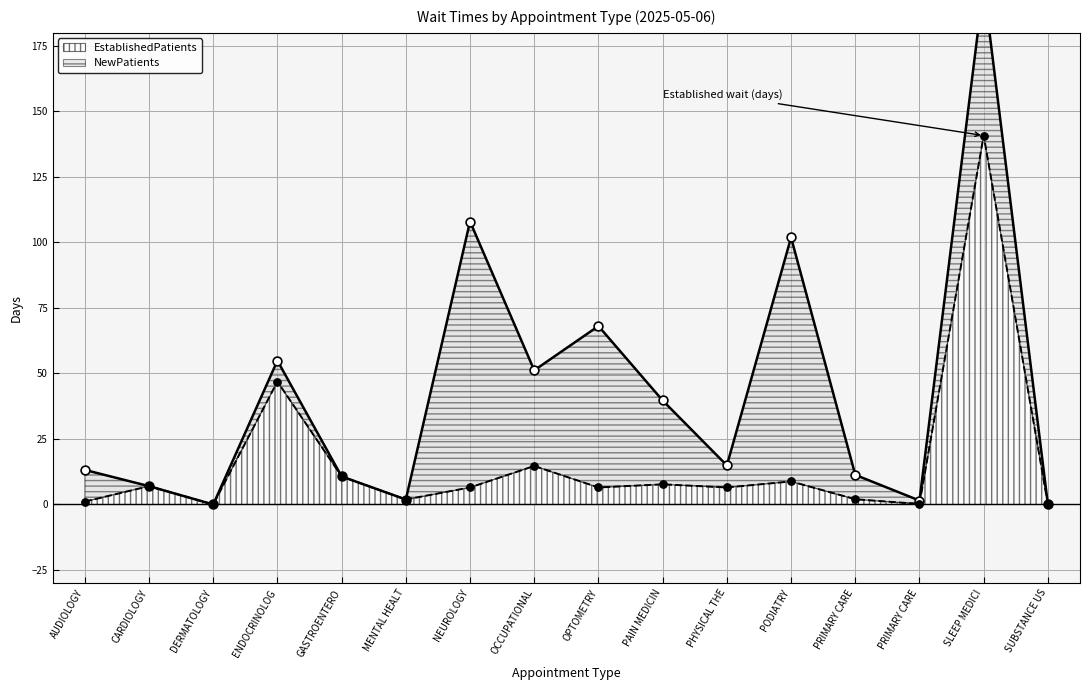

Between NEUROLOGY and AUDIOLOGY, which is larger?

NEUROLOGY